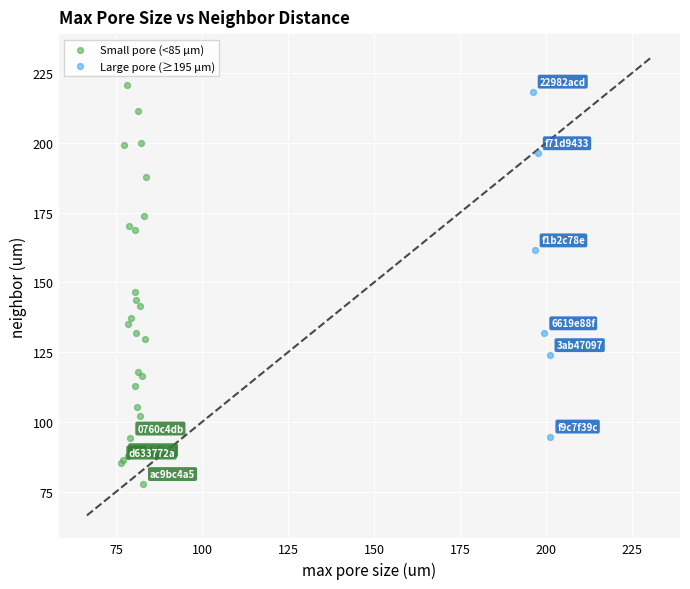

Which series contains the lowest Y value?

Small pore (<85 µm)